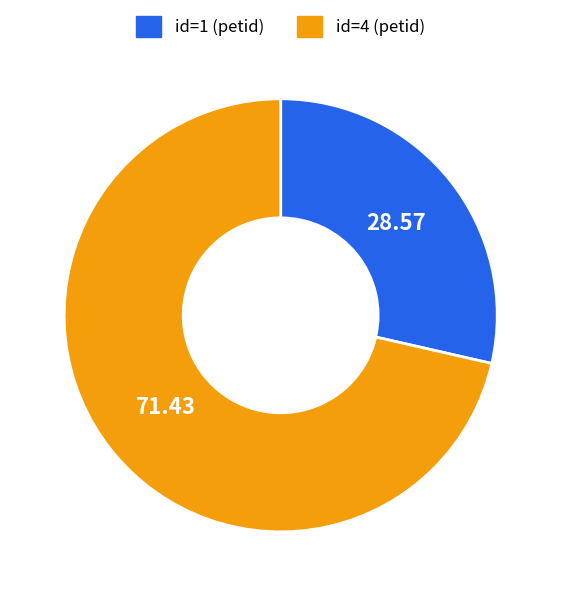

Is there any slice that represents more than half of the pie?

Yes